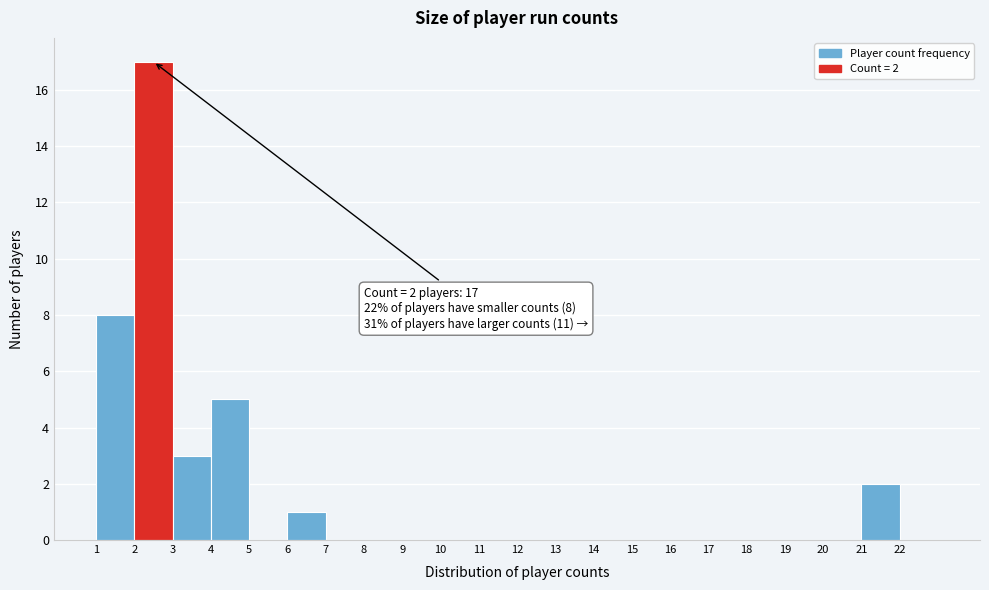

Which range on the x-axis has the tallest bar?

2 to 3